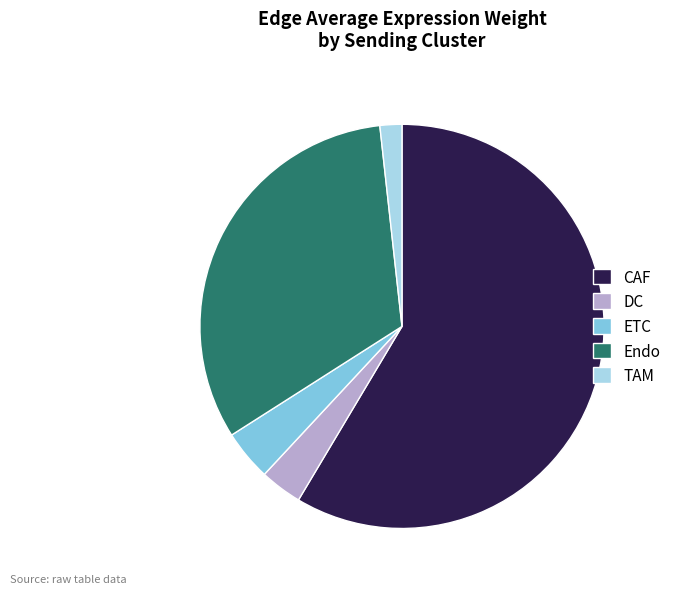

True or false: Endo accounts for 32% of the total.

True